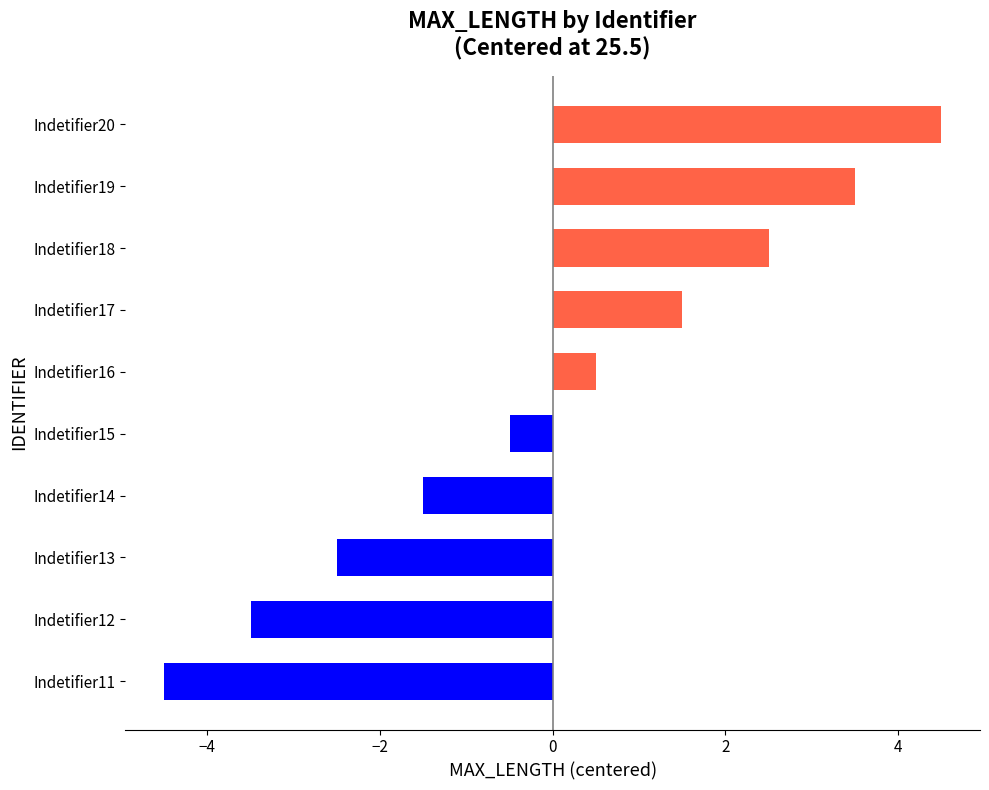

How many distinct data groups are displayed?

1